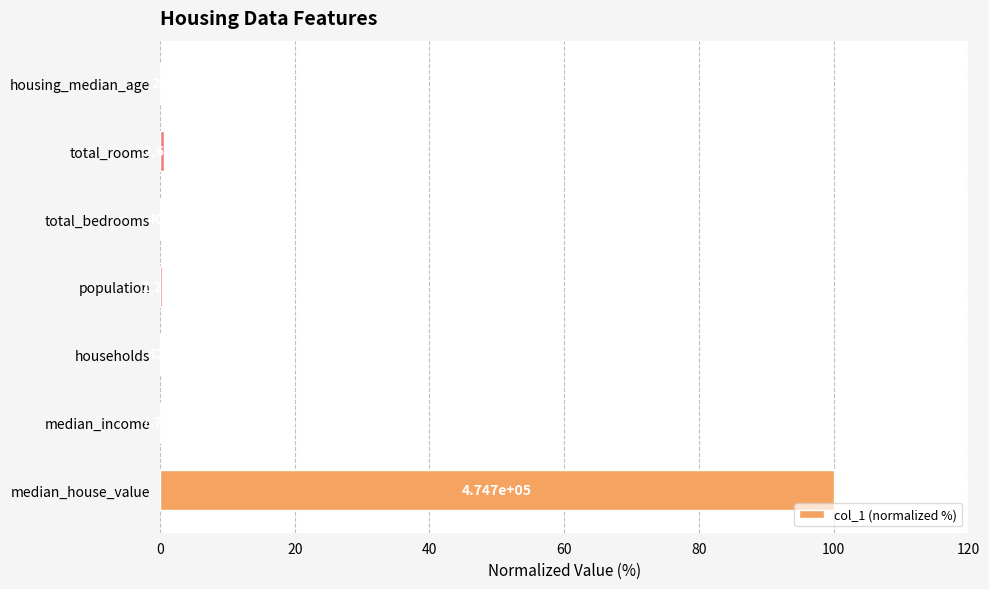

Does the chart contain any negative values?

No